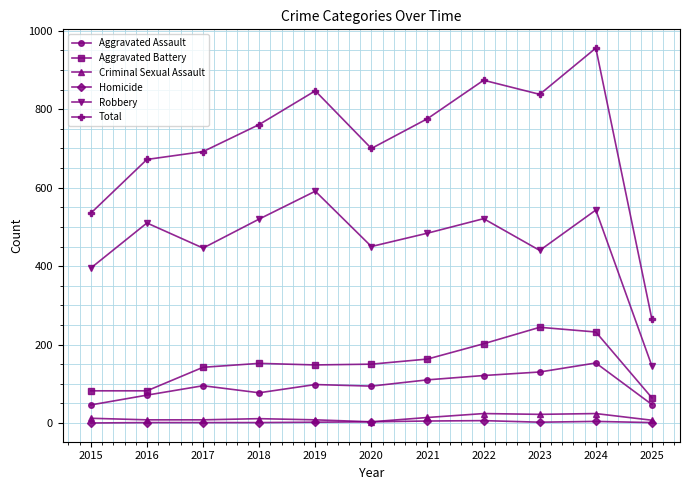

The value of Homicide at 2018 is 1. True or false?

True